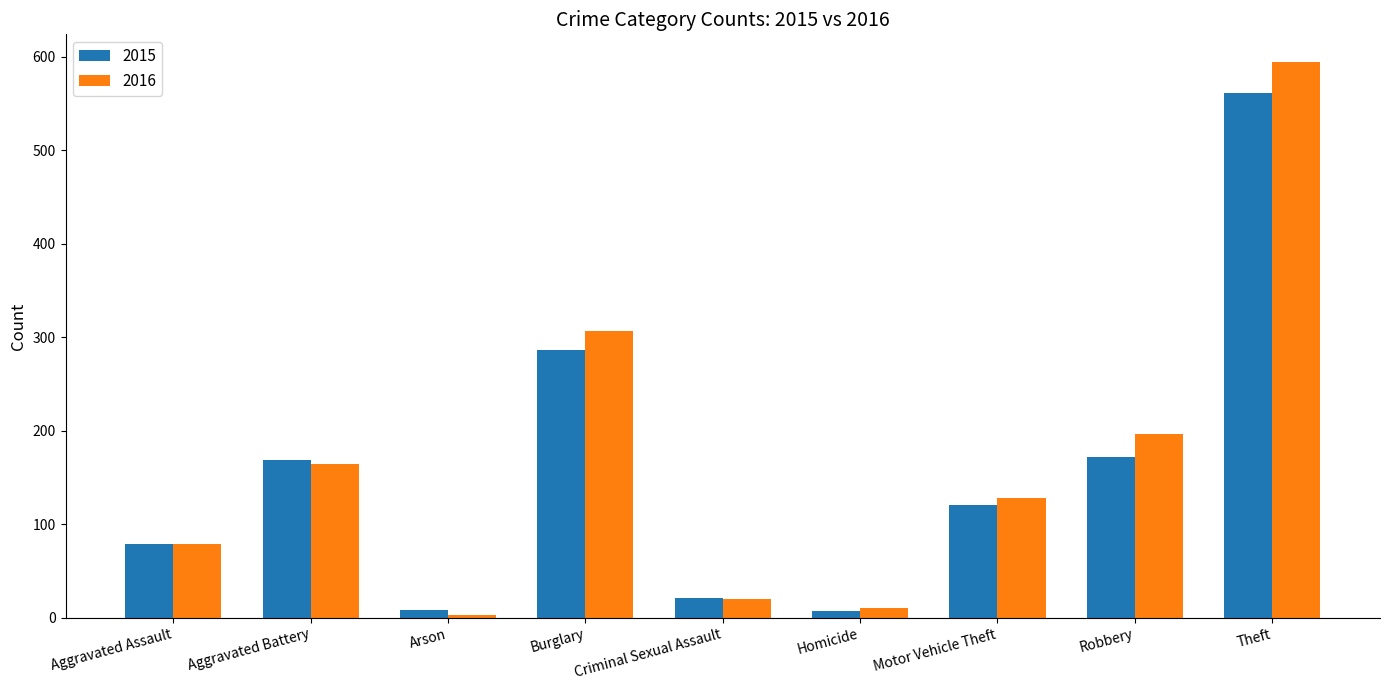

What is the minimum value for 2015?

7